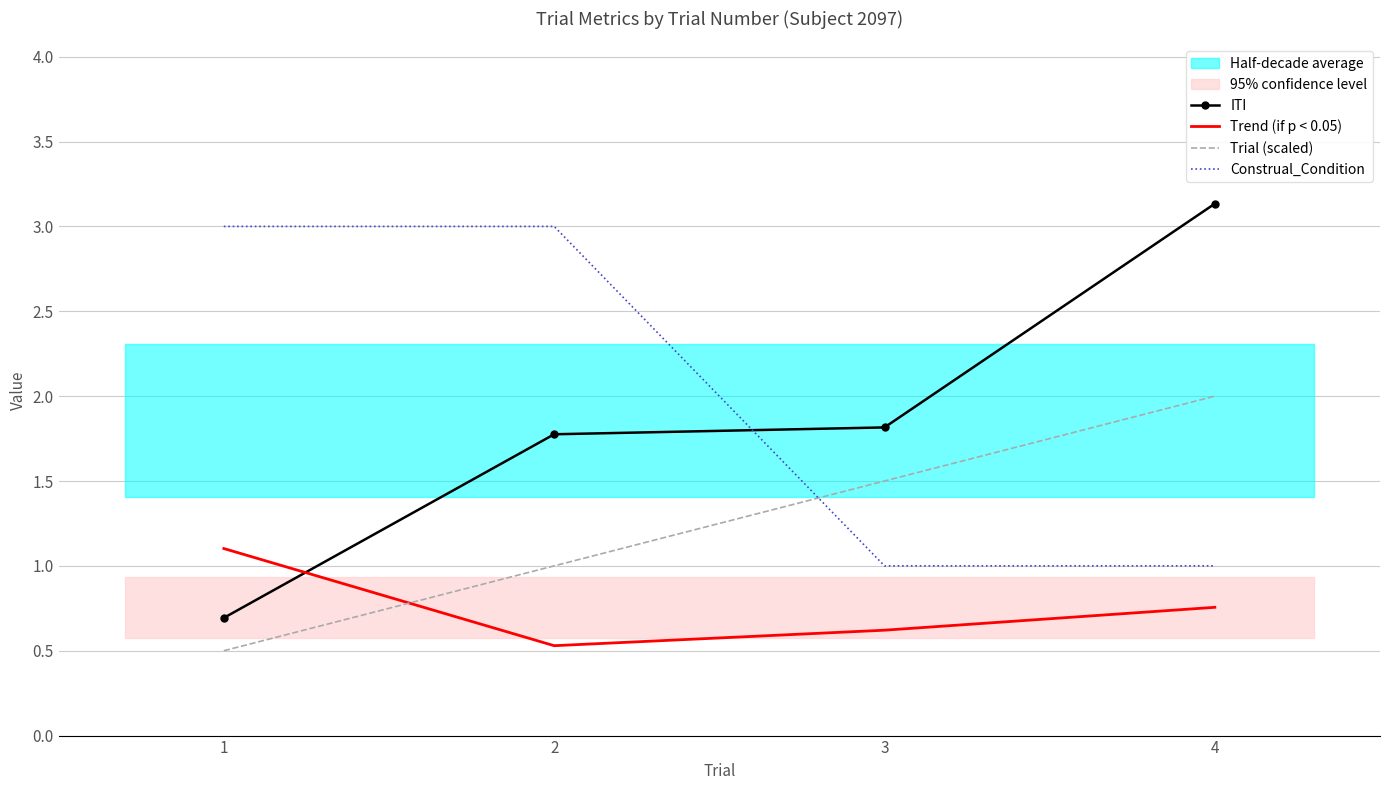

Is it true that Trend (if p < 0.05) equals 0.2 at 2?

False